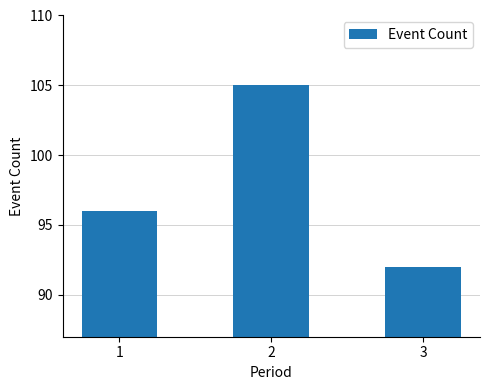

Reading left to right, list all the values displayed in this chart.

1=96	2=105	3=92